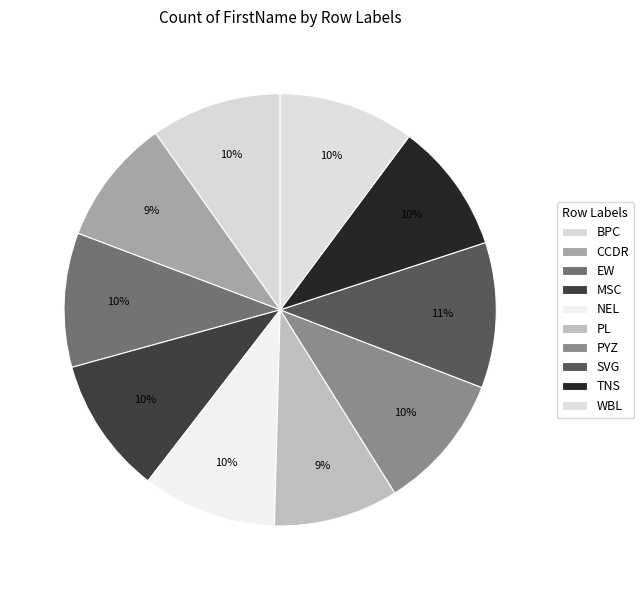

How many segments does this pie chart have?

10